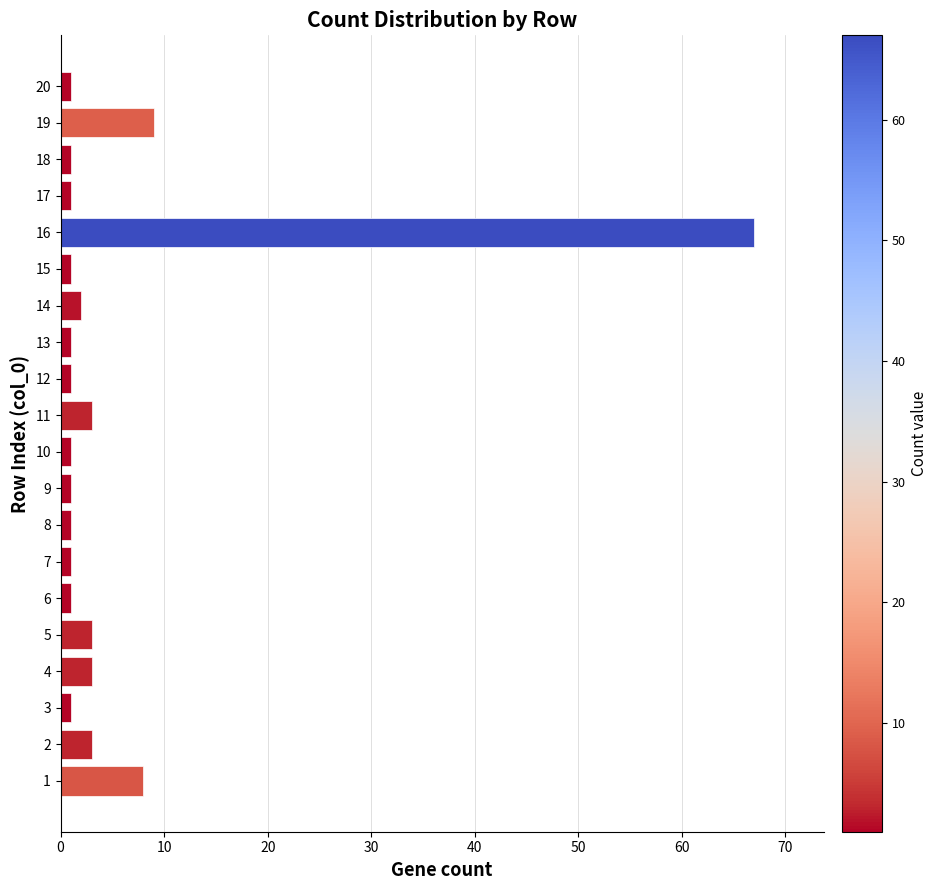

What is the greatest value displayed?

67